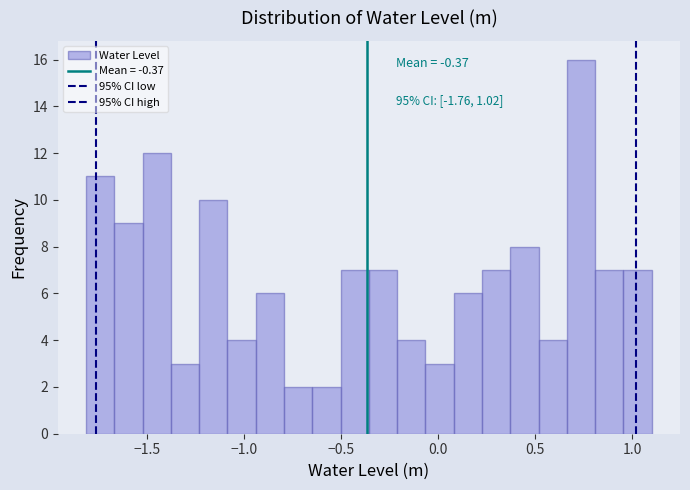

Around what value on the x-axis is the tallest bar? Give the approximate position of its centre, as read against the axis.

0.75